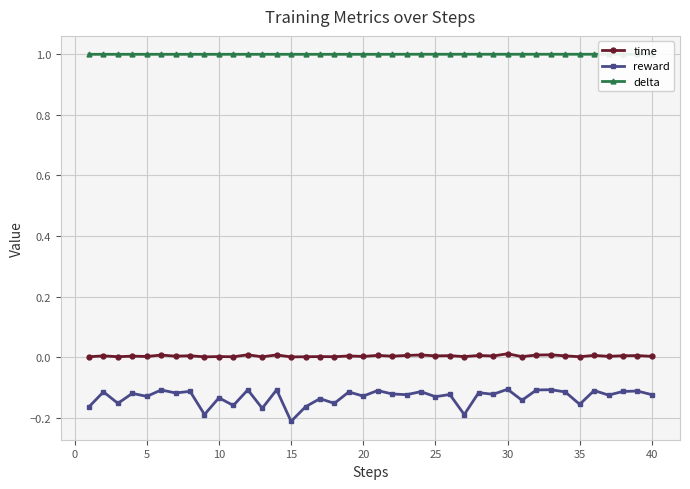

True or false: time has more than 0 interior local peaks.

True